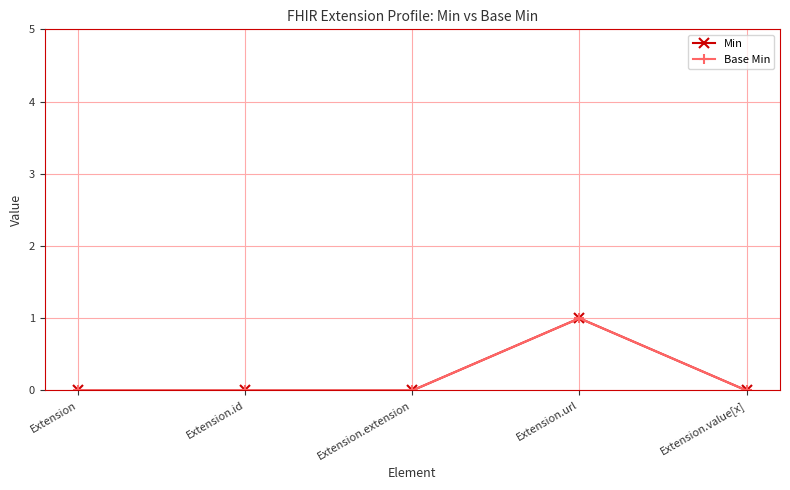

At which category is the sum across all series the highest?

Extension.url